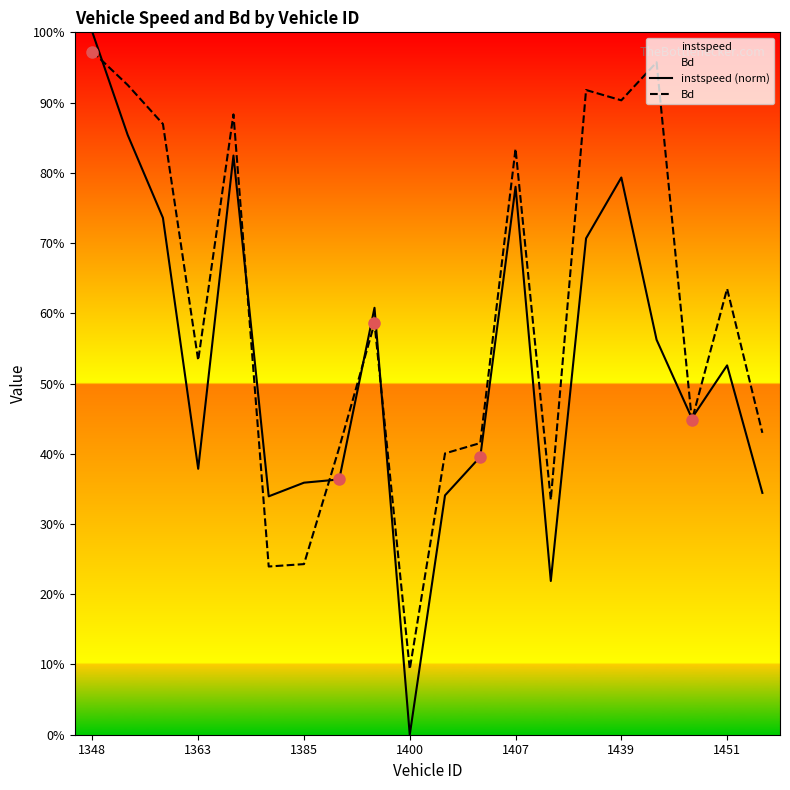

Reading left to right, list all the values displayed in this chart.

instspeed (norm): 1.0	0.9	0.7	0.4	0.8	0.3	0.4	0.4	0.6	0.0	0.3	0.4	0.8	0.2	0.7	0.8	0.6	0.5	0.5	0.3
Bd: 1.0	0.9	0.9	0.5	0.9	0.2	0.2	0.4	0.6	0.1	0.4	0.4	0.8	0.3	0.9	0.9	1.0	0.4	0.6	0.4